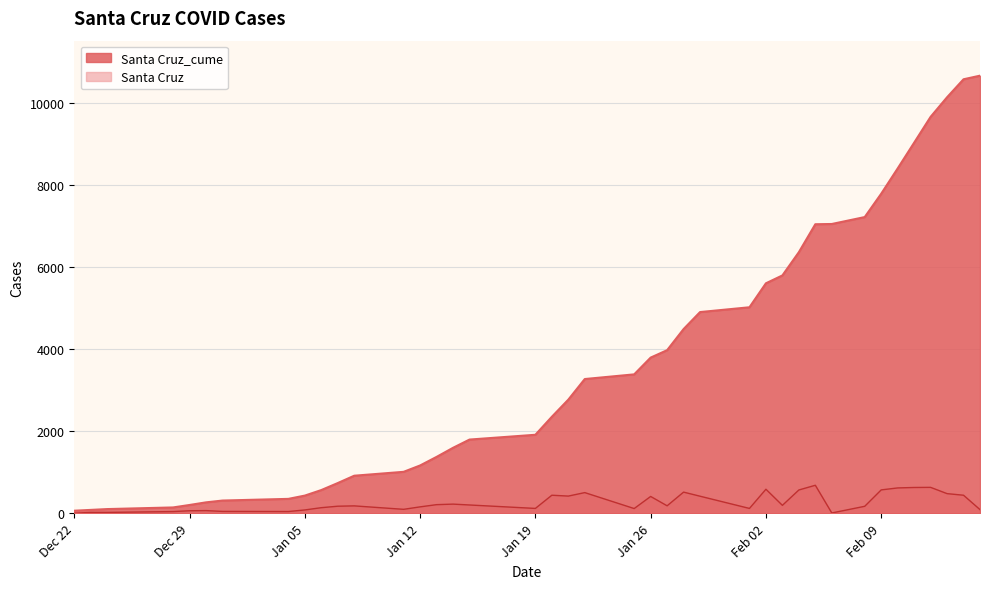

Which series has the largest total across all categories?

Santa Cruz_cume